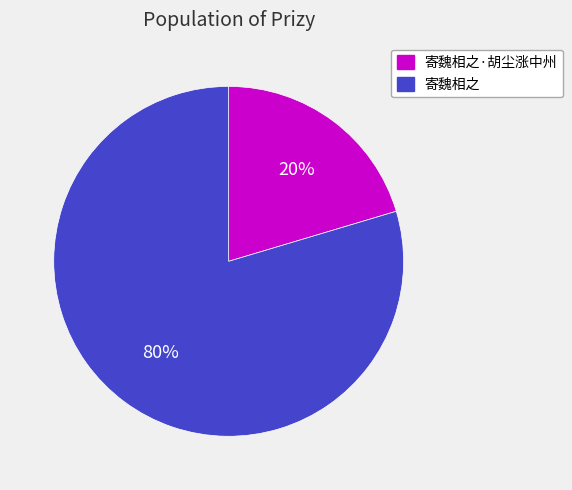

Which slice represents more than half of the pie?

寄魏相之